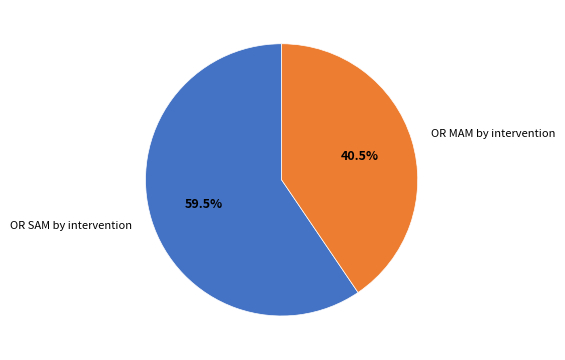

What percentage do OR SAM by intervention and OR MAM by intervention together represent?

100.0%